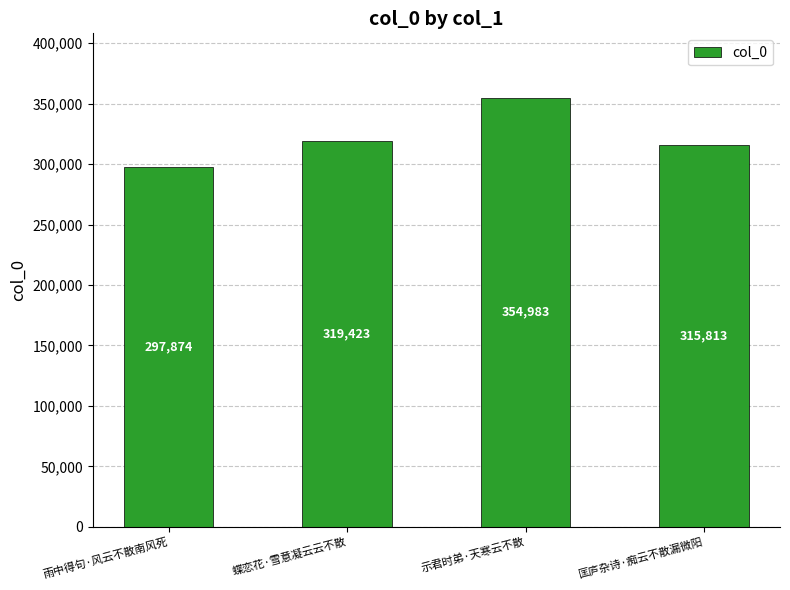

What is the label of the 4th bar from the right?

雨中得句·风云不散南风死